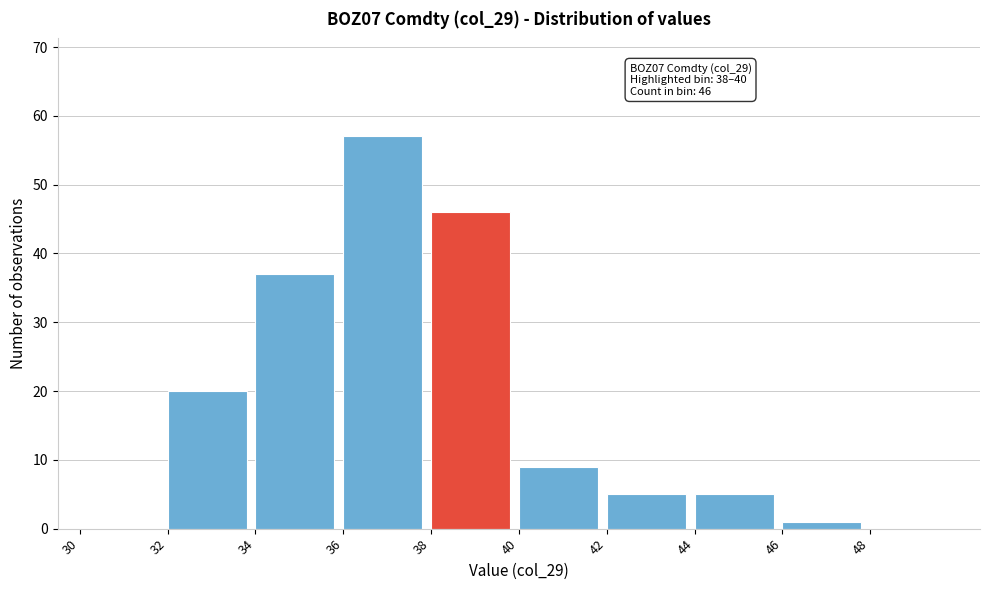

Over which range of the x-axis is the bar tallest?

36 to 38